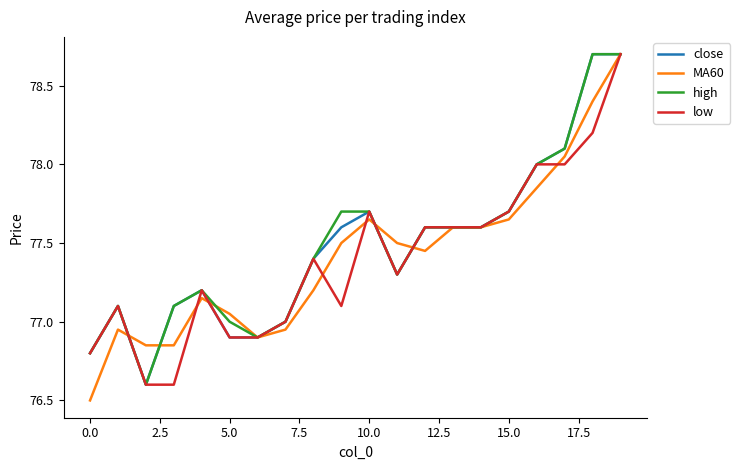

Which series has the largest range (max minus min)?

MA60